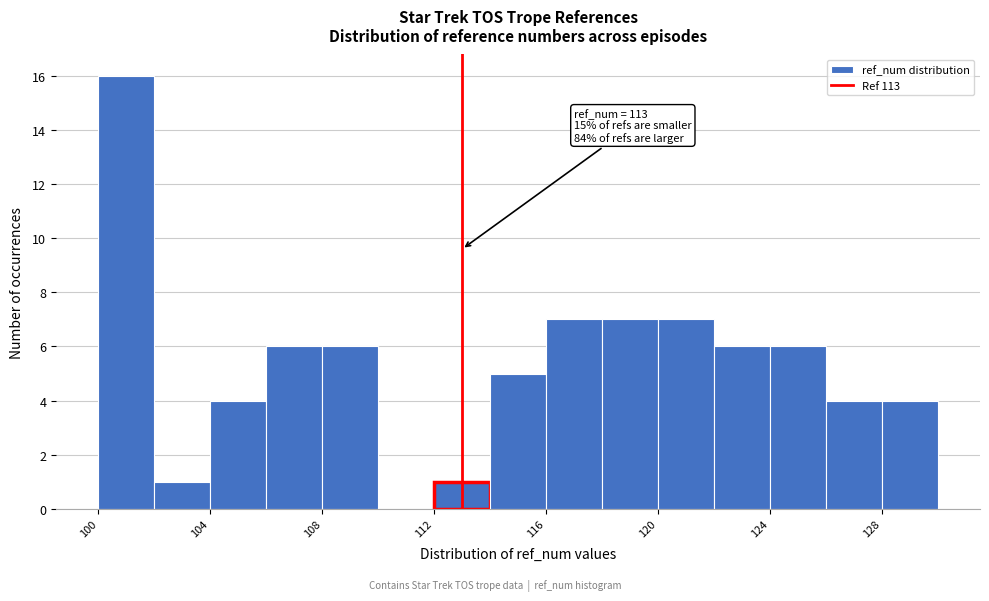

Over which range of the x-axis is the bar tallest?

100 to 102